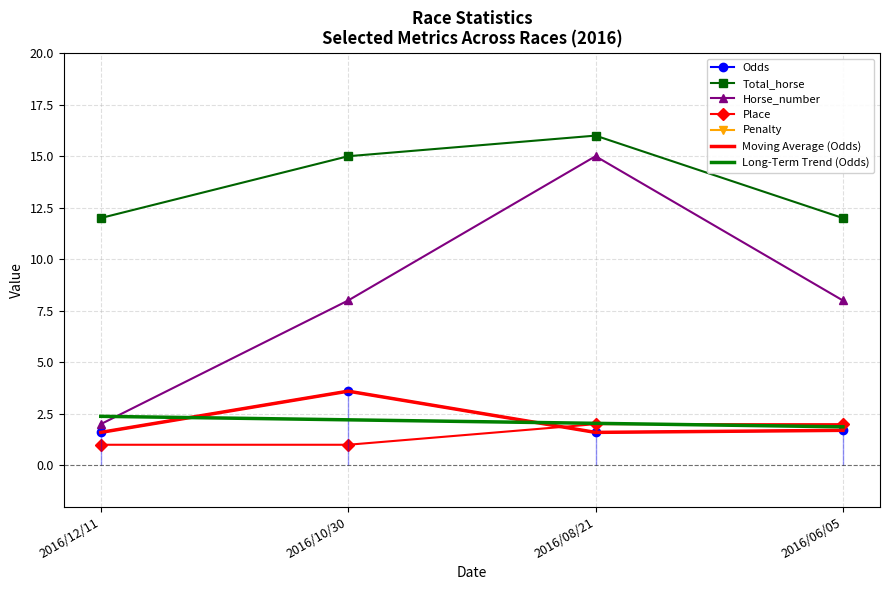

How many times do Place and Odds cross each other?

1